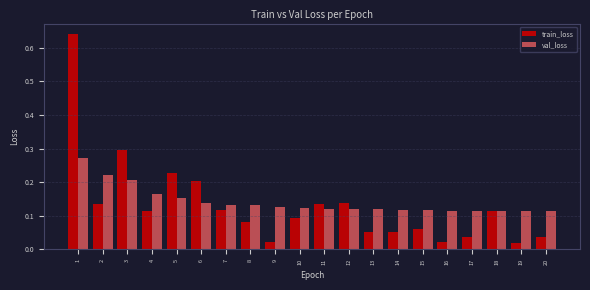

The val_loss series shows 0.2 at 9. True or false?

False